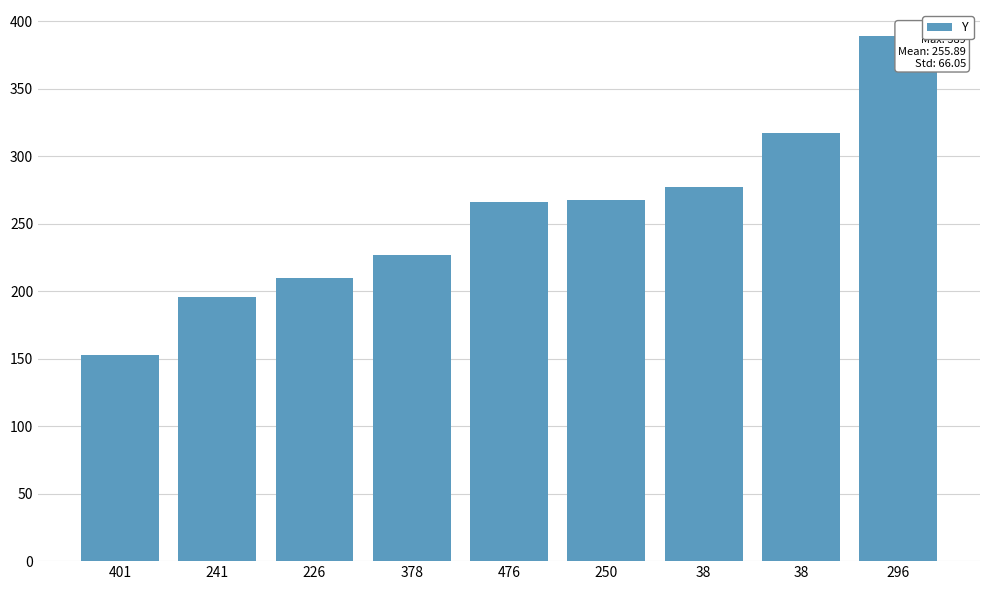

What is the smallest value displayed?

153